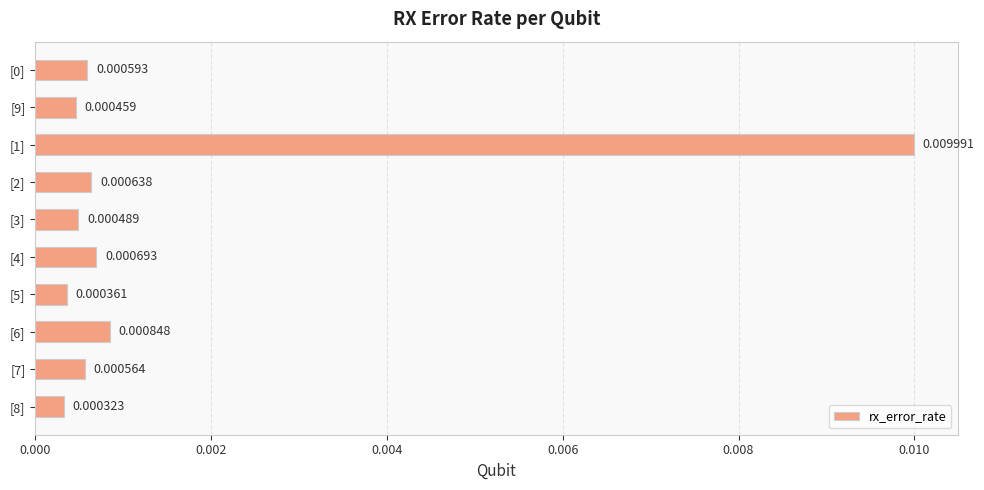

Which has a higher value, [5] or [6]?

[6]